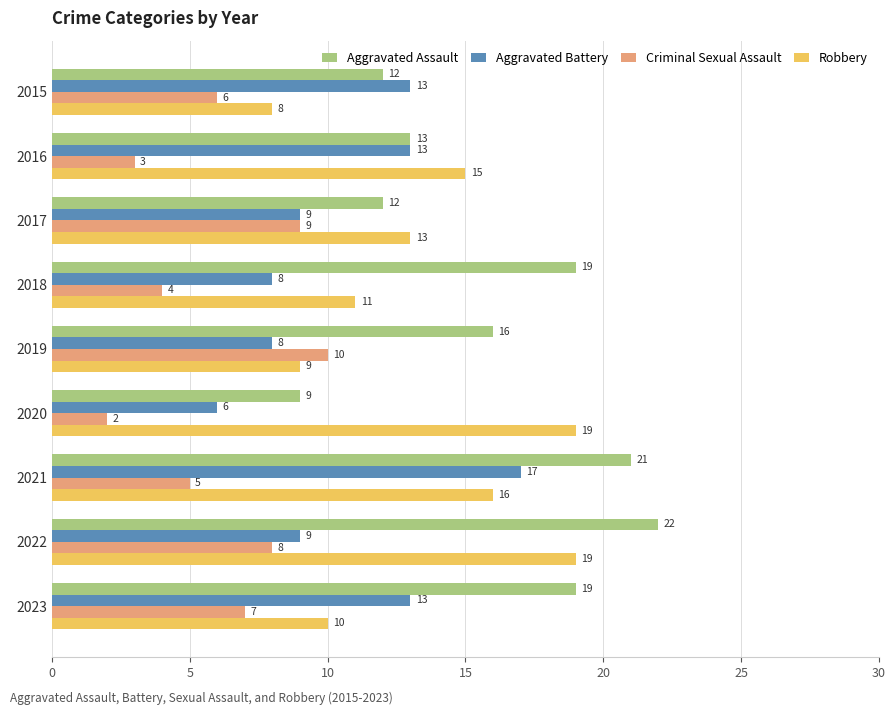

Which series has the largest total across all categories?

Aggravated Assault